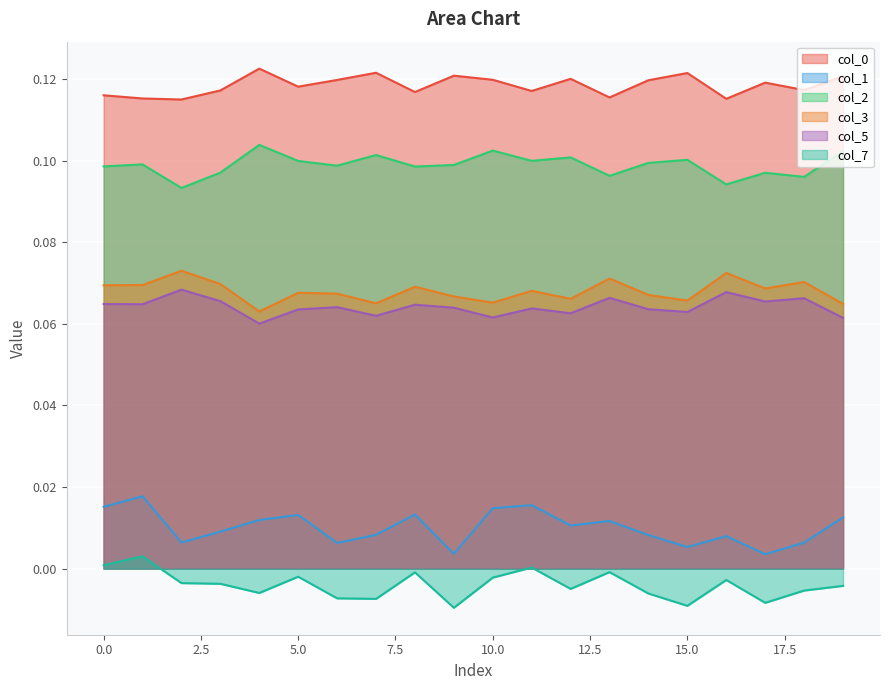

Reading left to right, transcribe all the data shown in this chart.

0: 0.1	0.1	0.1	0.1	0.1	0.1	0.1	0.1	0.1	0.1	0.1	0.1	0.1	0.1	0.1	0.1	0.1	0.1	0.1	0.1
1: 0.0	0.0	0.0	0.0	0.0	0.0	0.0	0.0	0.0	0.0	0.0	0.0	0.0	0.0	0.0	0.0	0.0	0.0	0.0	0.0
2: 0.1	0.1	0.1	0.1	0.1	0.1	0.1	0.1	0.1	0.1	0.1	0.1	0.1	0.1	0.1	0.1	0.1	0.1	0.1	0.1
3: 0.1	0.1	0.1	0.1	0.1	0.1	0.1	0.1	0.1	0.1	0.1	0.1	0.1	0.1	0.1	0.1	0.1	0.1	0.1	0.1
5: 0.1	0.1	0.1	0.1	0.1	0.1	0.1	0.1	0.1	0.1	0.1	0.1	0.1	0.1	0.1	0.1	0.1	0.1	0.1	0.1
7: 0.0	0.0	-0.0	-0.0	-0.0	-0.0	-0.0	-0.0	-0.0	-0.0	-0.0	0.0	-0.0	-0.0	-0.0	-0.0	-0.0	-0.0	-0.0	-0.0